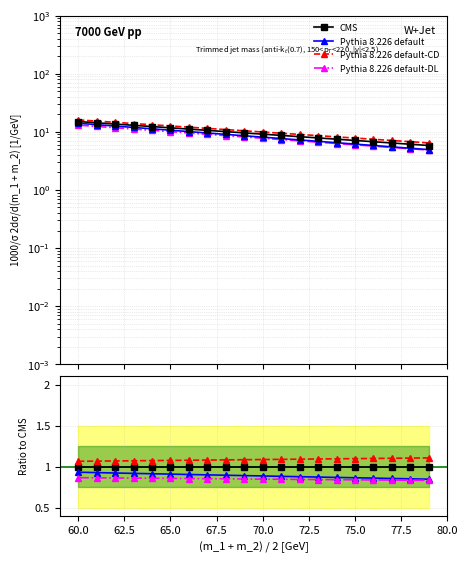

True or false: Pythia 8.226 default has more than 1 interior local peaks.

False